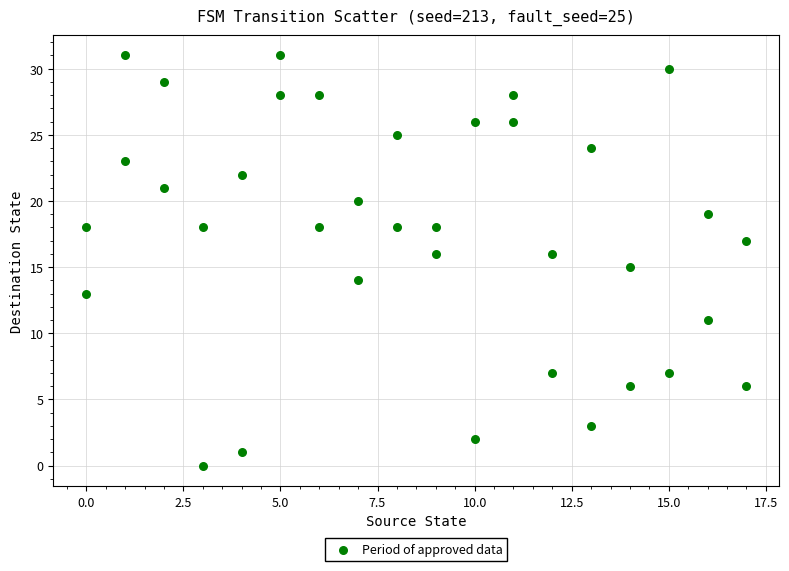

What is the range of Y values (max minus min)?

31